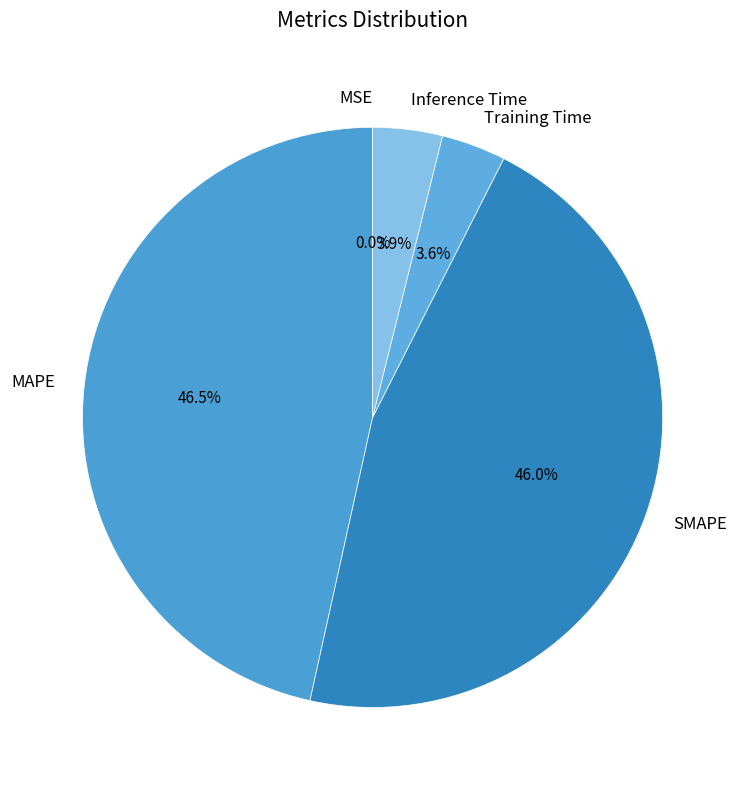

Is the sum of MAPE and SMAPE greater than half?

Yes